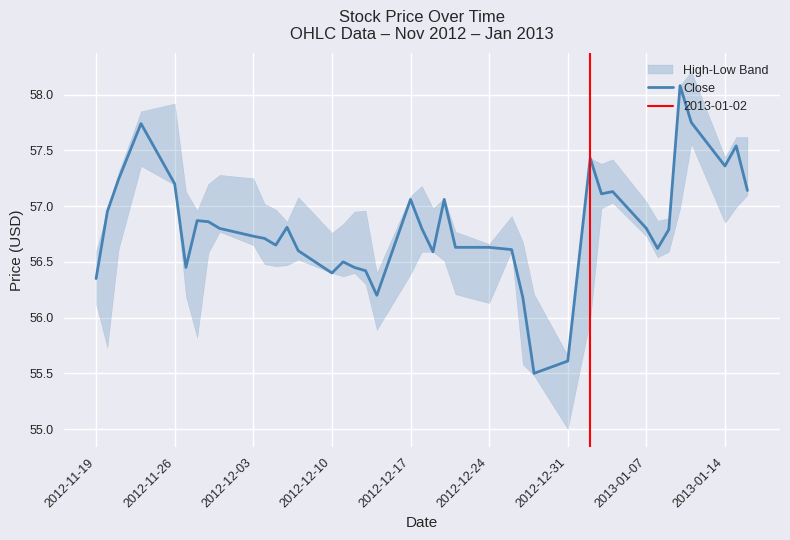

How many lines are shown in the chart?

1